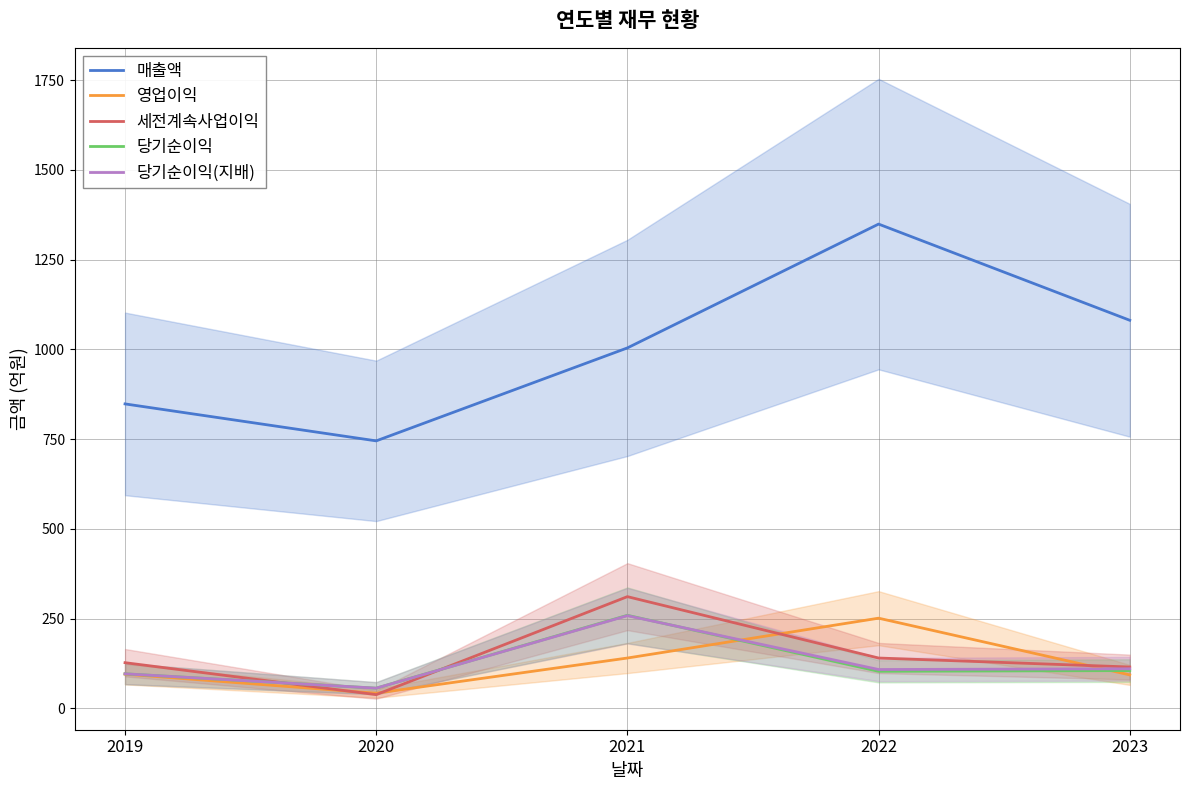

The 영업이익 series shows 93 at 2023. True or false?

True